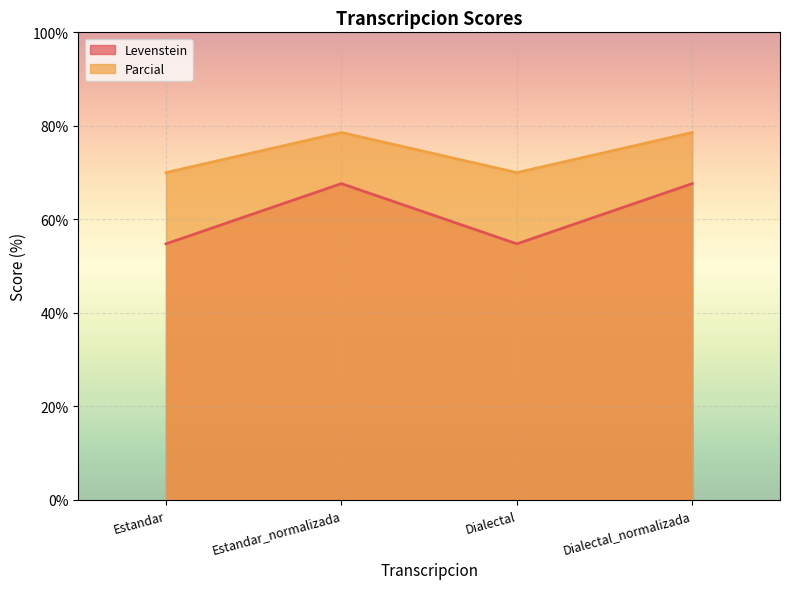

Which series has the widest spread of values?

Levenstein